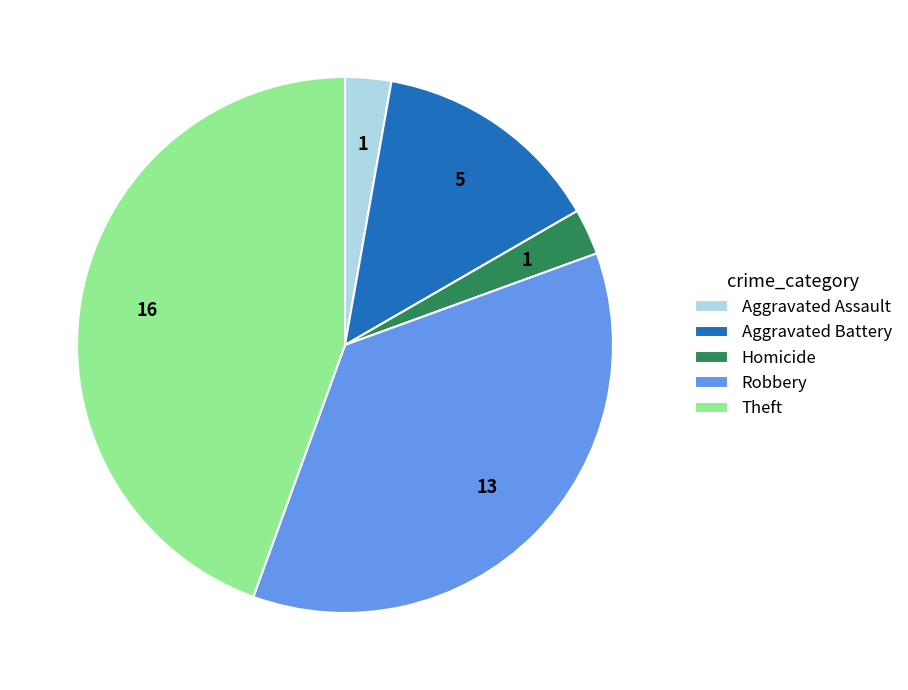

Does Robbery account for over 50% of the chart?

No